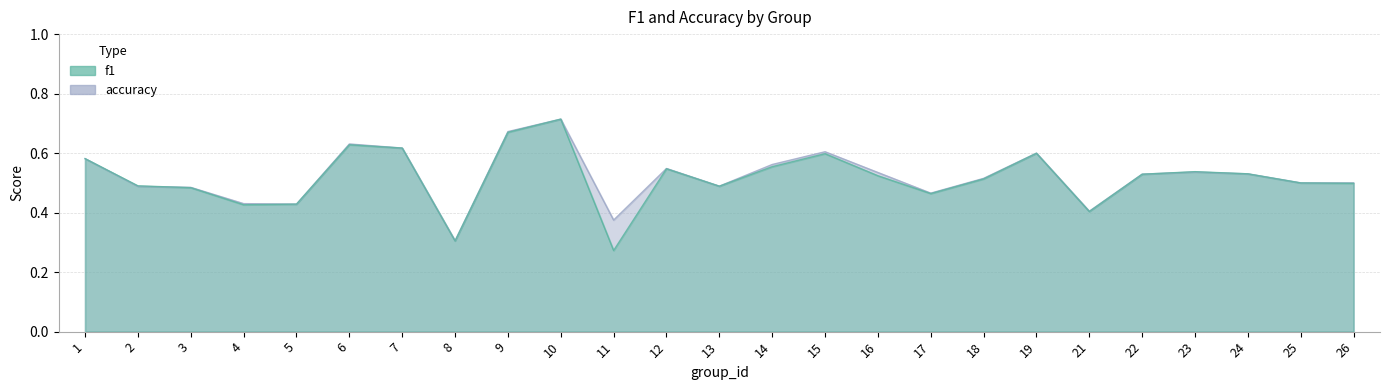

True or false: accuracy has a value of 0.3 at 12.

False